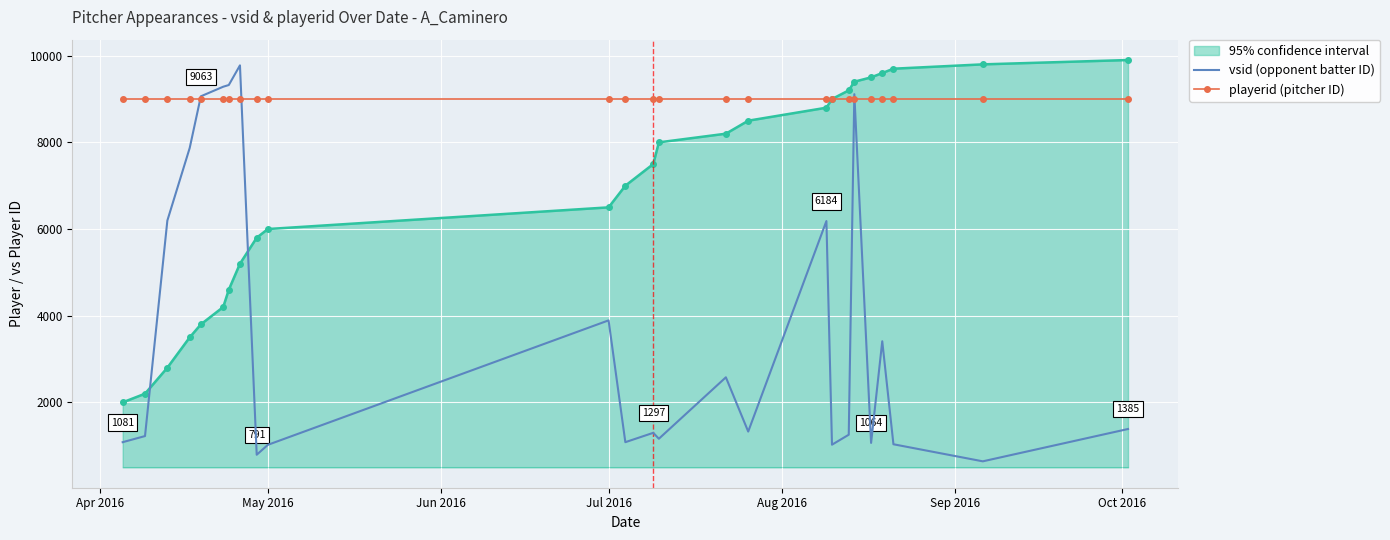

Rank the series by their average value, from lowest to highest.

vsid (opponent batter ID), 95% confidence interval, playerid (pitcher ID)